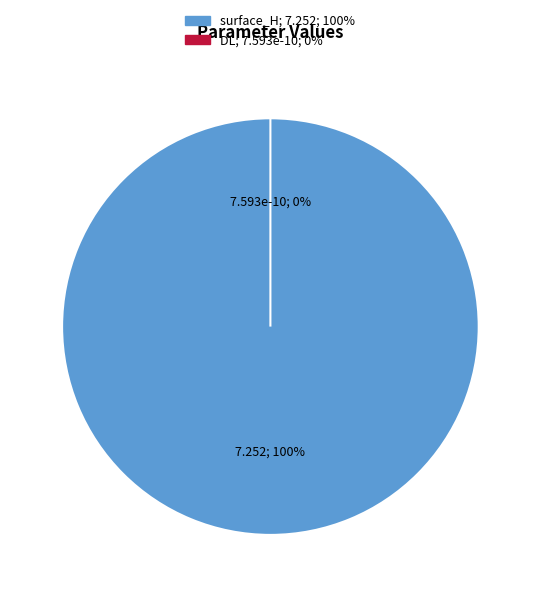

Which category has the smallest portion of the pie?

DL